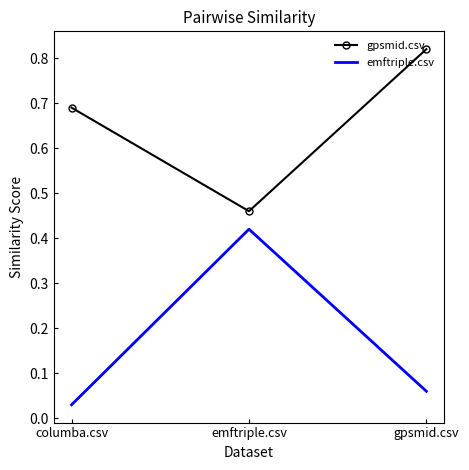

List the labels in order of gpsmid.csv value, smallest first.

emftriple.csv, columba.csv, gpsmid.csv